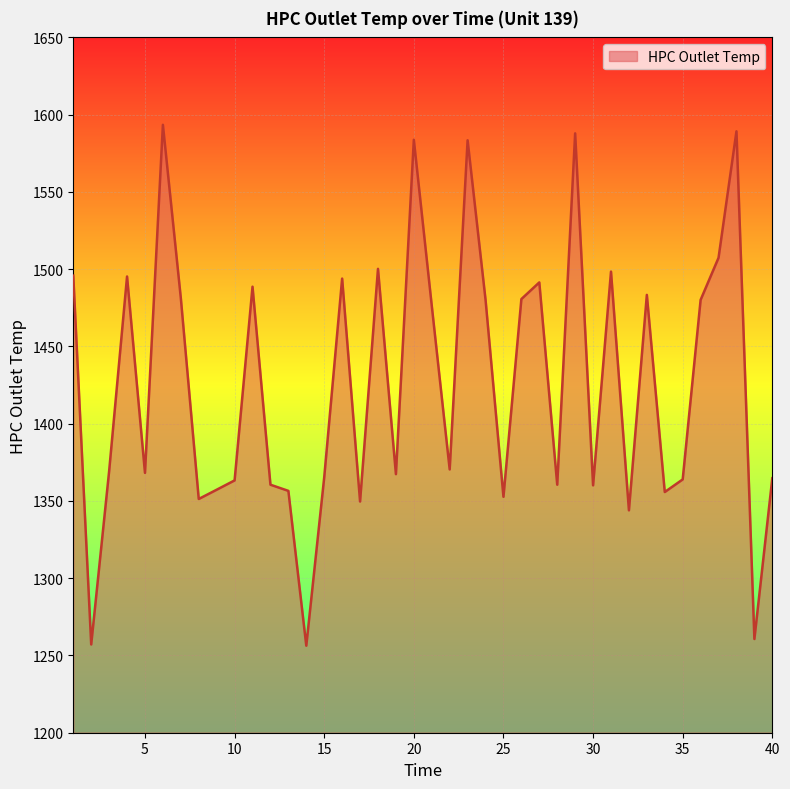

What is the greatest value displayed?

1593.4